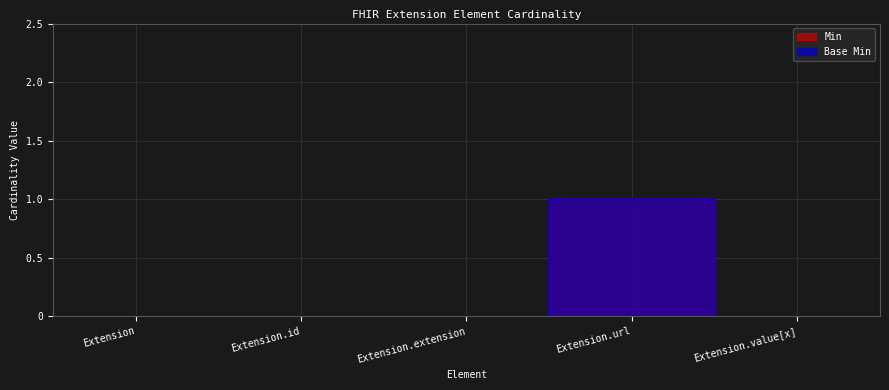

True or false: Base Min and Min cross at least once.

False